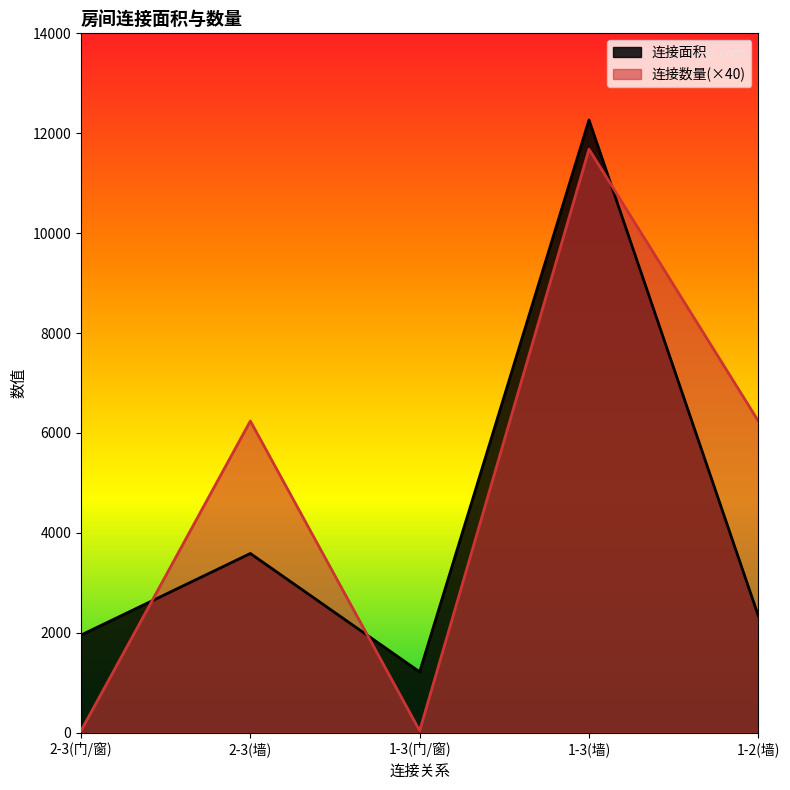

How many lines are shown in the chart?

2